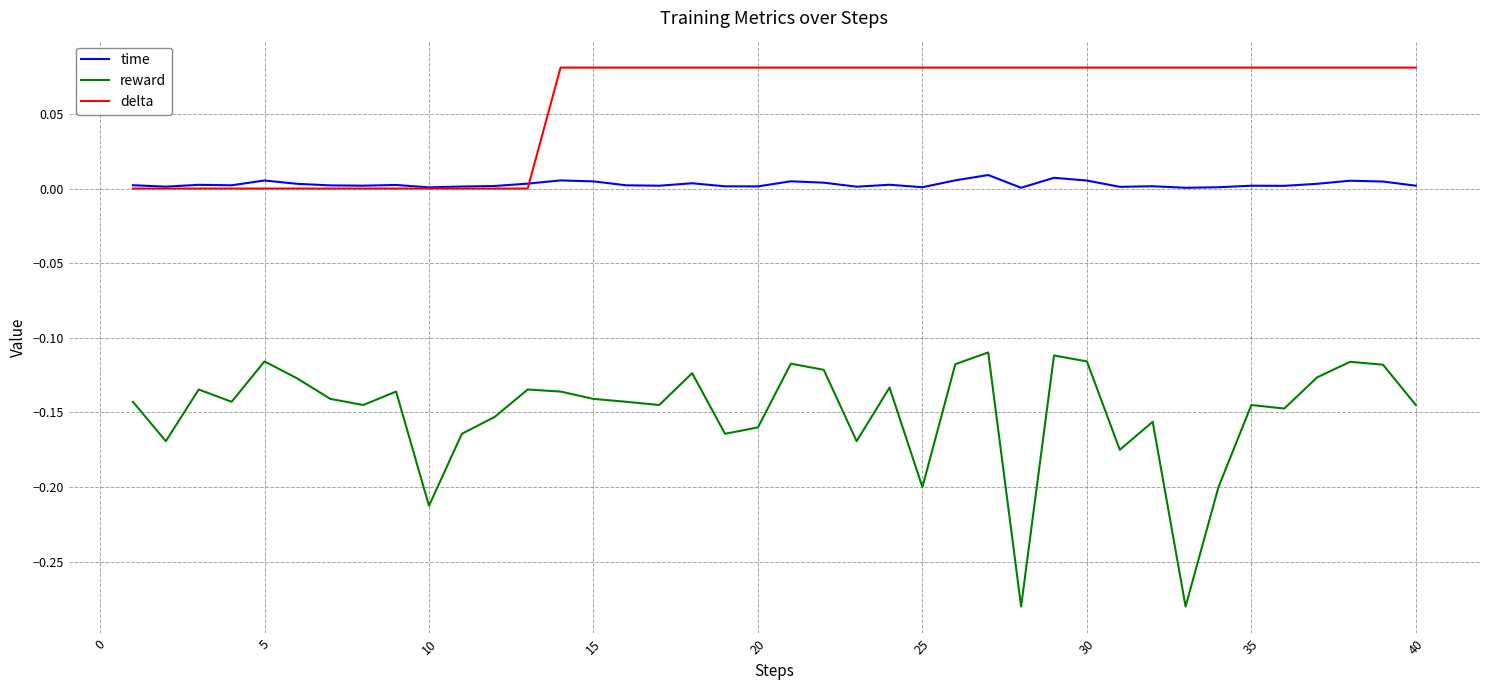

True or false: time and reward intersect in this chart.

False